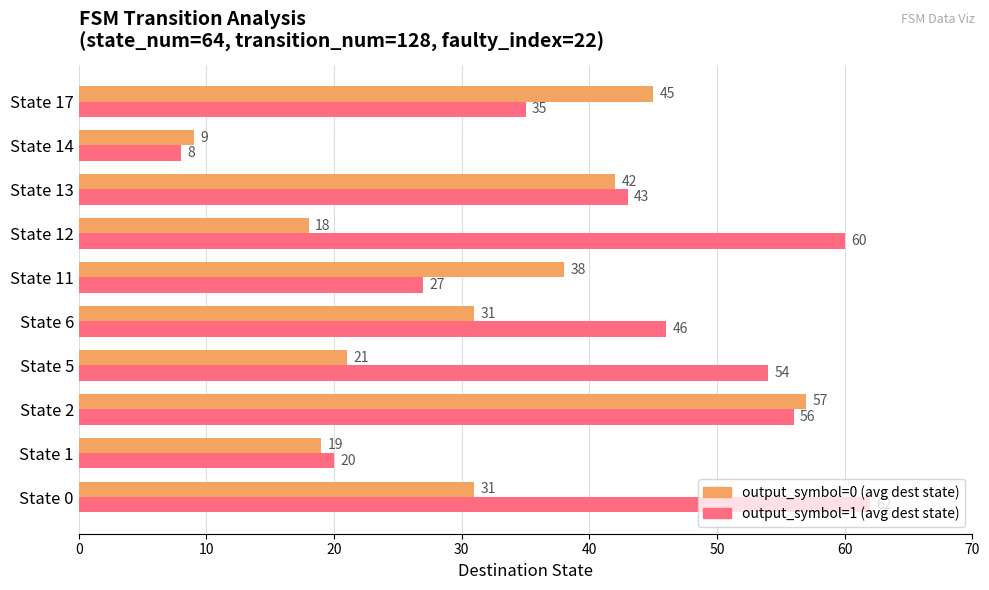

What is the spread (max minus min) of values at State 17?

10